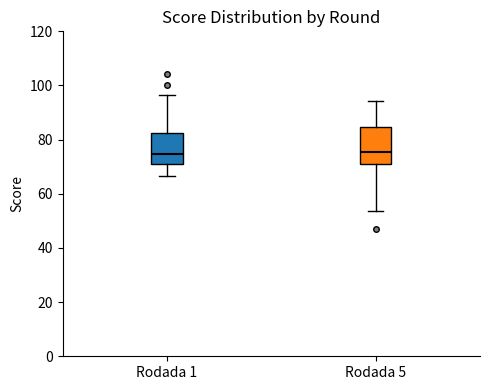

Comparing the boxes themselves (not the whiskers), which one is the tallest?

Rodada 5